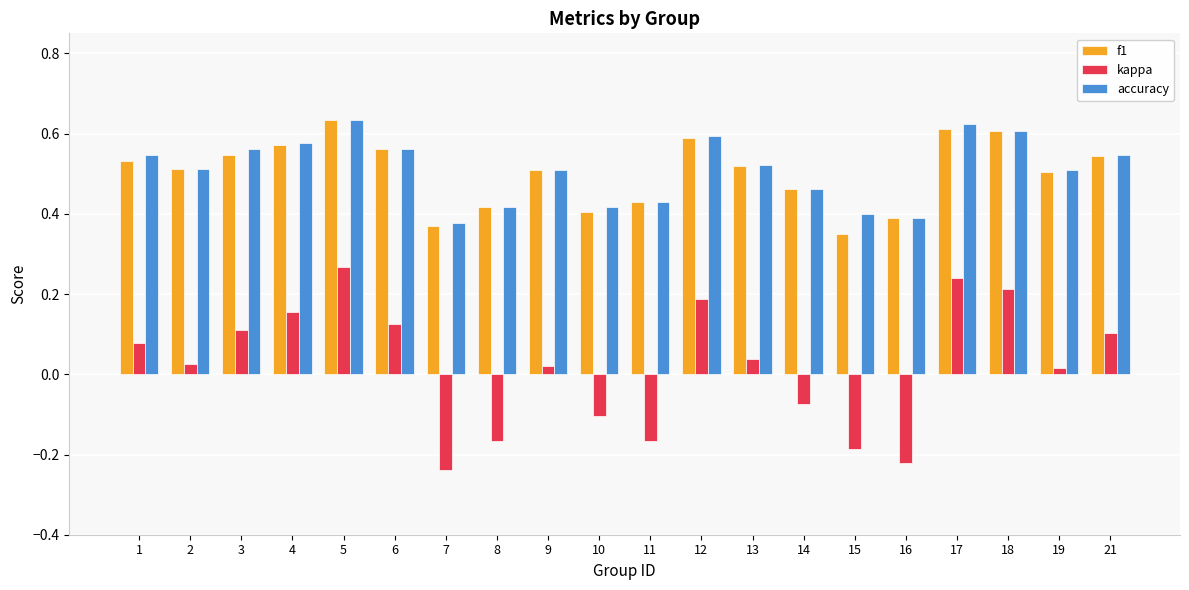

The kappa series shows -0.1 at 14. True or false?

True